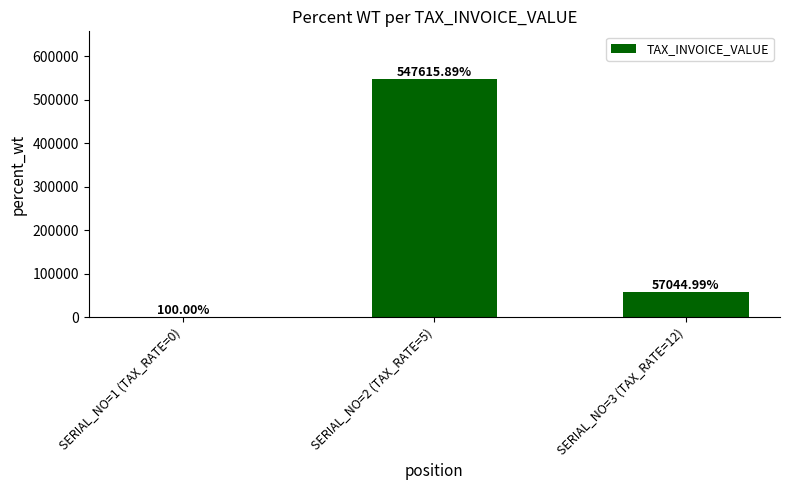

What is the greatest value displayed?

547615.9